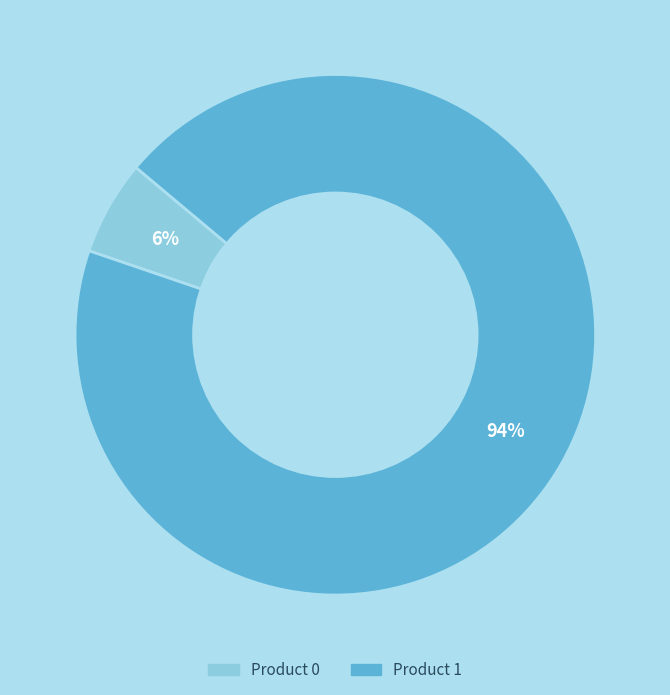

How many segments does this pie chart have?

2